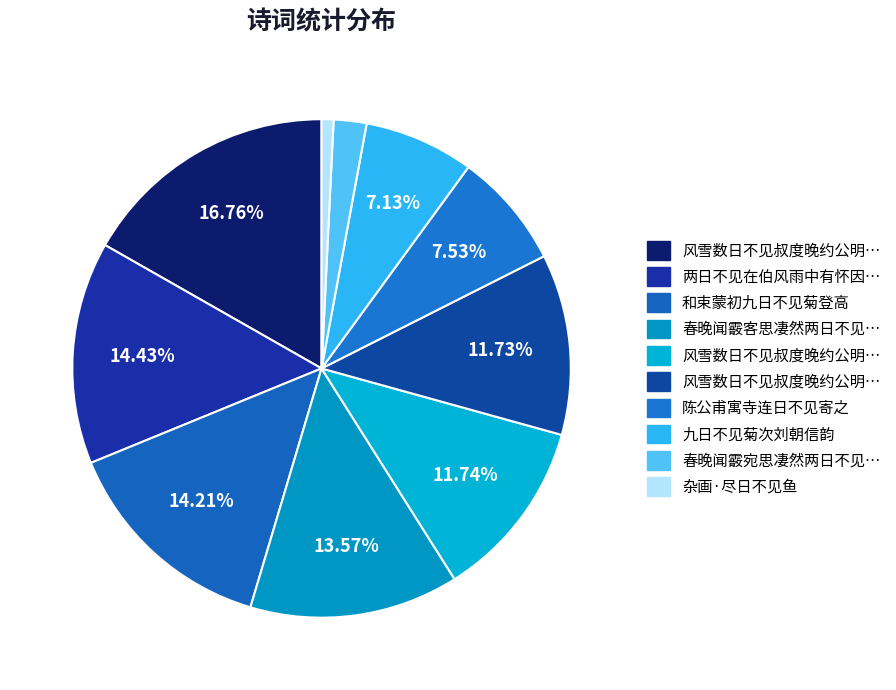

Count the number of slices in the pie.

10